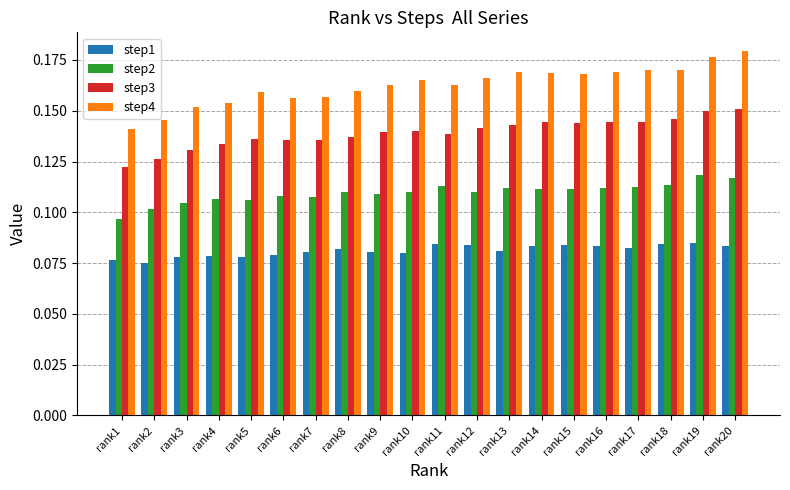

Which series changed the most between rank4 and rank19?

step4